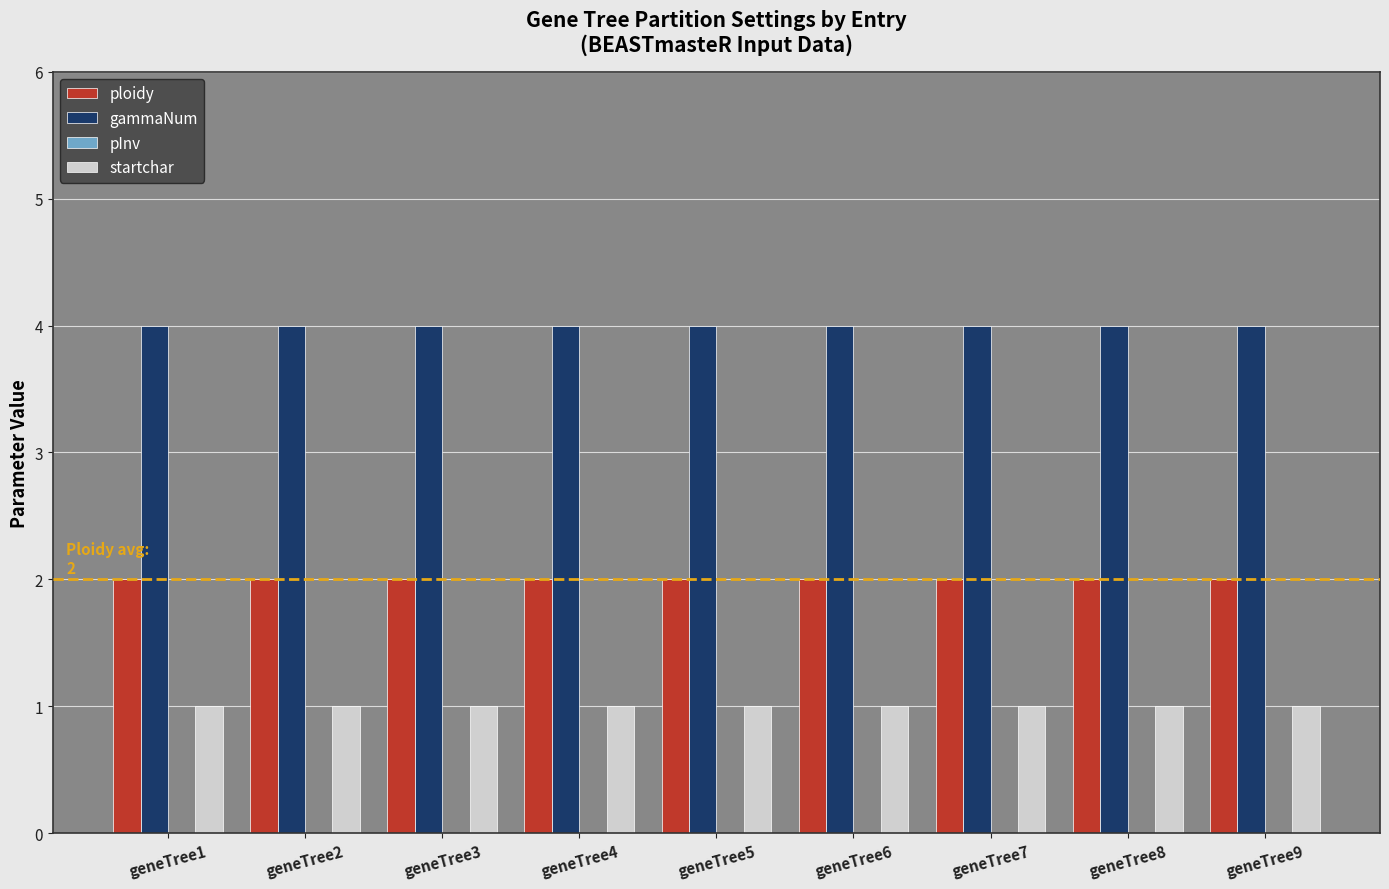

List the series in order of their peak value, highest first.

gammaNum, ploidy, startchar